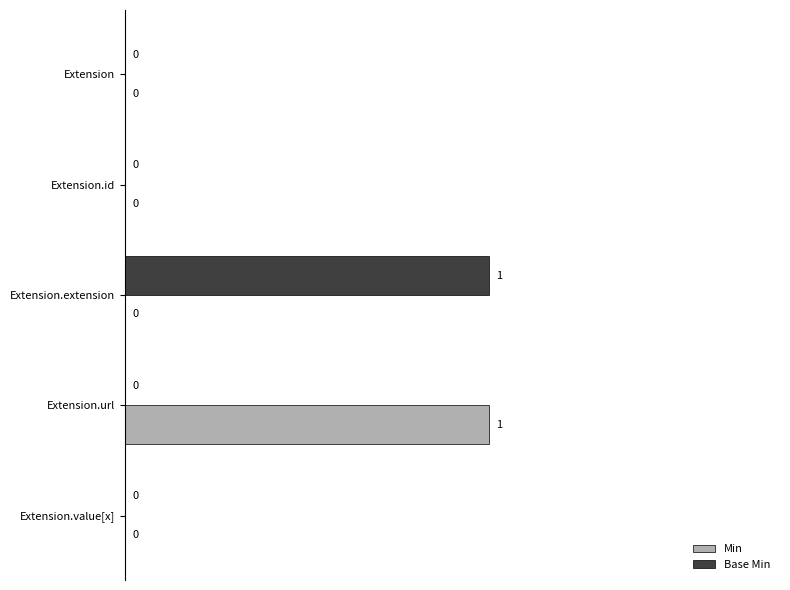

At which label does Min reach its peak?

Extension.url